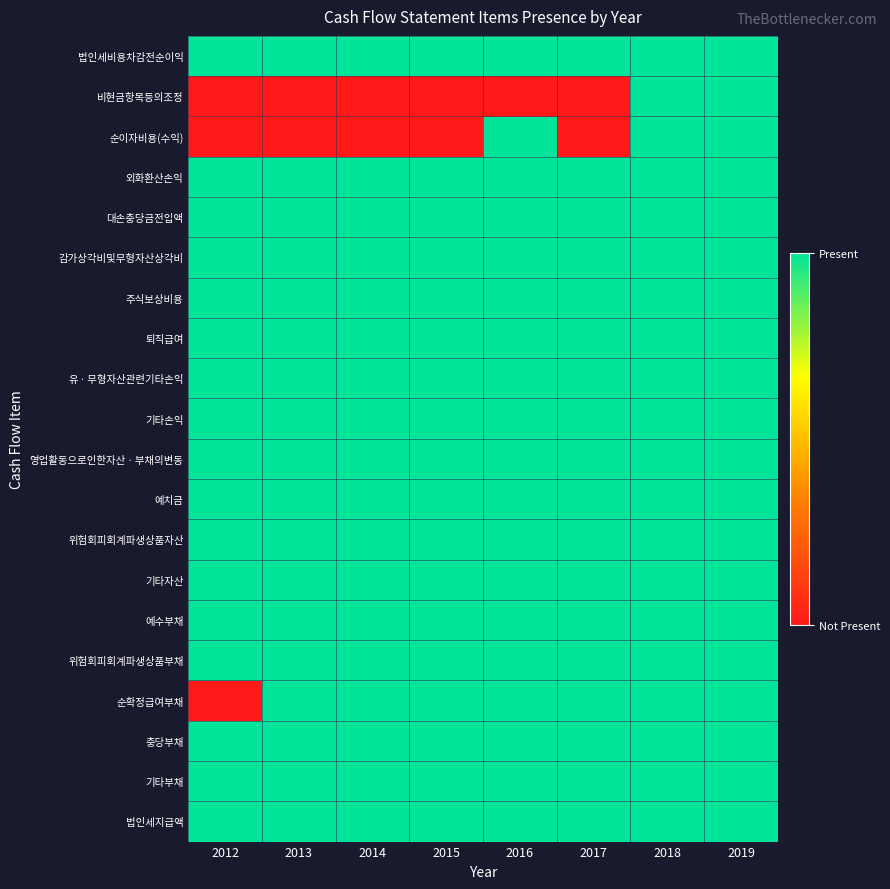

Reading right to left, extract all data points from this chart.

법인세비용차감전순이익: 2019=1	2018=1	2017=1	2016=1	2015=1	2014=1	2013=1	2012=1
비현금항목등의조정: 2019=1	2018=1	2017=0	2016=0	2015=0	2014=0	2013=0	2012=0
순이자비용(수익): 2019=1	2018=1	2017=0	2016=1	2015=0	2014=0	2013=0	2012=0
외화환산손익: 2019=1	2018=1	2017=1	2016=1	2015=1	2014=1	2013=1	2012=1
대손충당금전입액: 2019=1	2018=1	2017=1	2016=1	2015=1	2014=1	2013=1	2012=1
감가상각비및무형자산상각비: 2019=1	2018=1	2017=1	2016=1	2015=1	2014=1	2013=1	2012=1
주식보상비용: 2019=1	2018=1	2017=1	2016=1	2015=1	2014=1	2013=1	2012=1
퇴직급여: 2019=1	2018=1	2017=1	2016=1	2015=1	2014=1	2013=1	2012=1
유ㆍ무형자산관련기타손익: 2019=1	2018=1	2017=1	2016=1	2015=1	2014=1	2013=1	2012=1
기타손익: 2019=1	2018=1	2017=1	2016=1	2015=1	2014=1	2013=1	2012=1
영업활동으로인한자산ㆍ부채의변동: 2019=1	2018=1	2017=1	2016=1	2015=1	2014=1	2013=1	2012=1
예치금: 2019=1	2018=1	2017=1	2016=1	2015=1	2014=1	2013=1	2012=1
위험회피회계파생상품자산: 2019=1	2018=1	2017=1	2016=1	2015=1	2014=1	2013=1	2012=1
기타자산: 2019=1	2018=1	2017=1	2016=1	2015=1	2014=1	2013=1	2012=1
예수부채: 2019=1	2018=1	2017=1	2016=1	2015=1	2014=1	2013=1	2012=1
위험회피회계파생상품부채: 2019=1	2018=1	2017=1	2016=1	2015=1	2014=1	2013=1	2012=1
순확정급여부채: 2019=1	2018=1	2017=1	2016=1	2015=1	2014=1	2013=1	2012=0
충당부채: 2019=1	2018=1	2017=1	2016=1	2015=1	2014=1	2013=1	2012=1
기타부채: 2019=1	2018=1	2017=1	2016=1	2015=1	2014=1	2013=1	2012=1
법인세지급액: 2019=1	2018=1	2017=1	2016=1	2015=1	2014=1	2013=1	2012=1